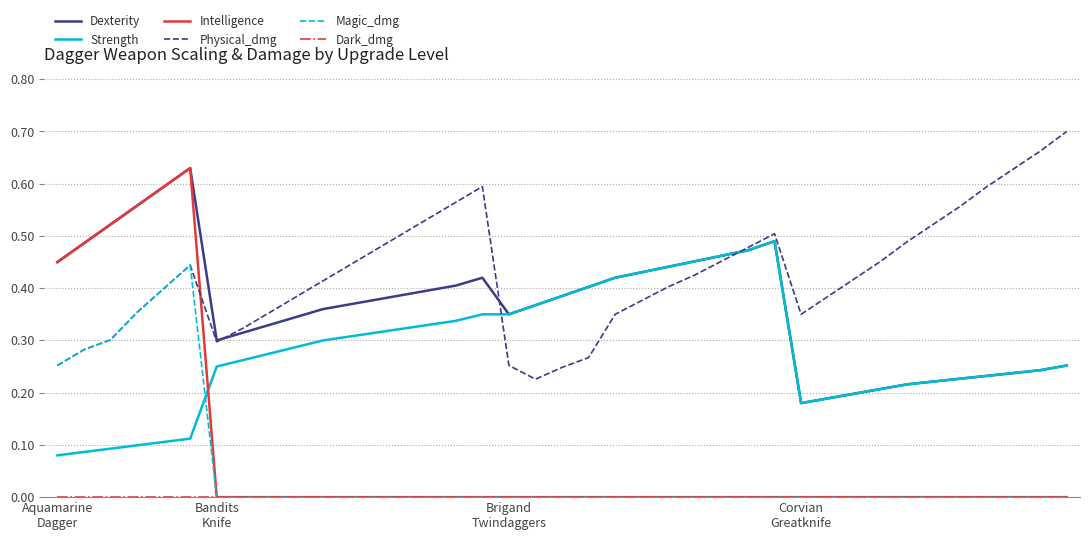

In Physical_dmg, how many points are lower than both neighbors (excluding endpoints)?

3